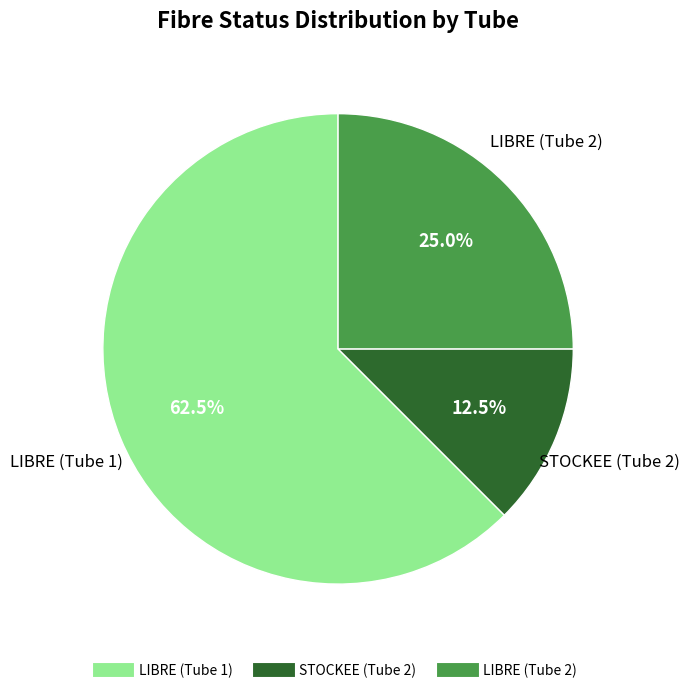

How many segments does this pie chart have?

3